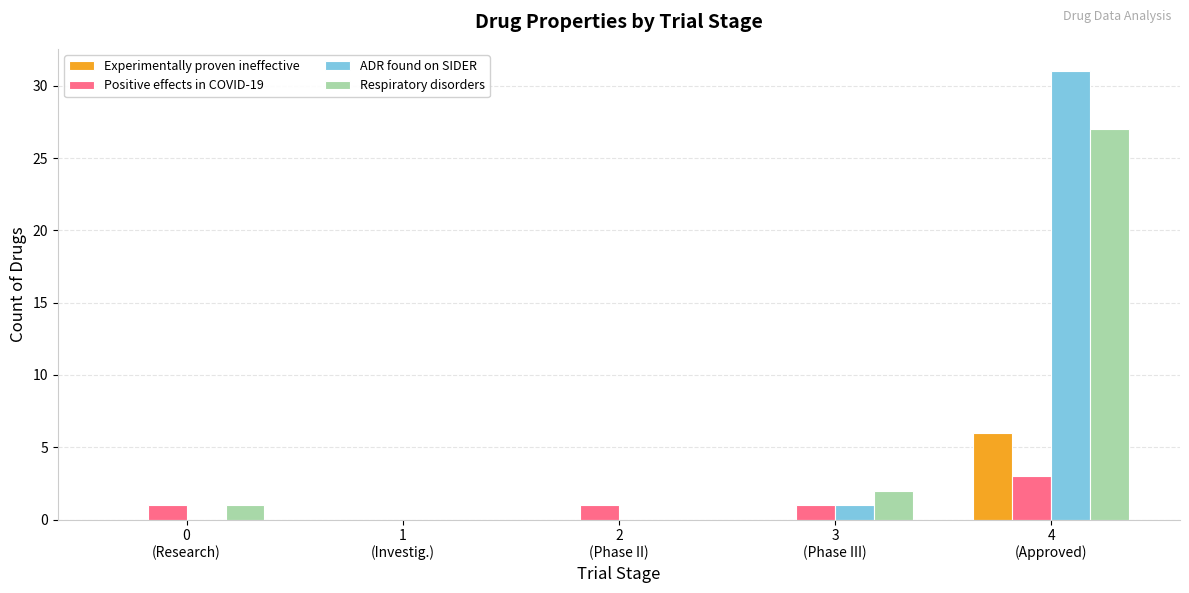

Which category has the highest value in the ADR found on SIDER series?

4
(Approved)